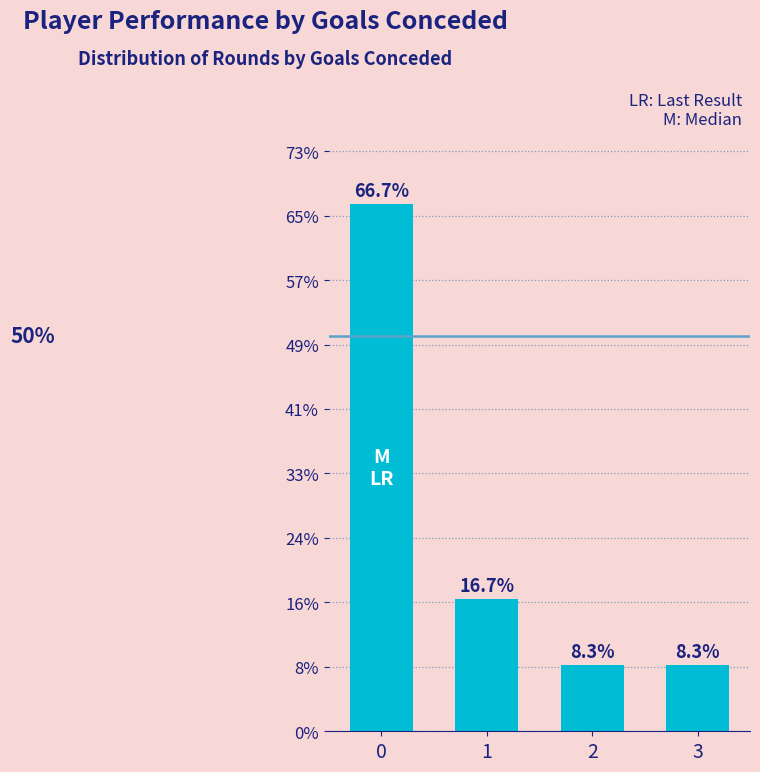

Are the bars horizontal?

No